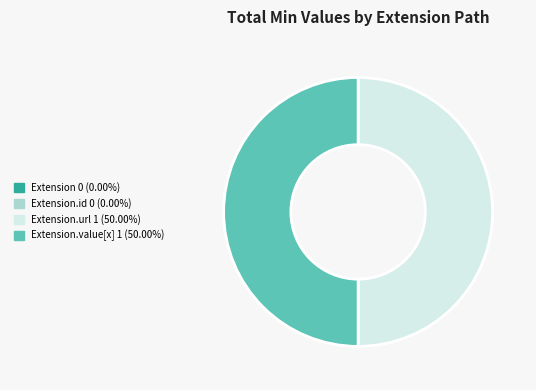

Which slice is the smallest?

Extension